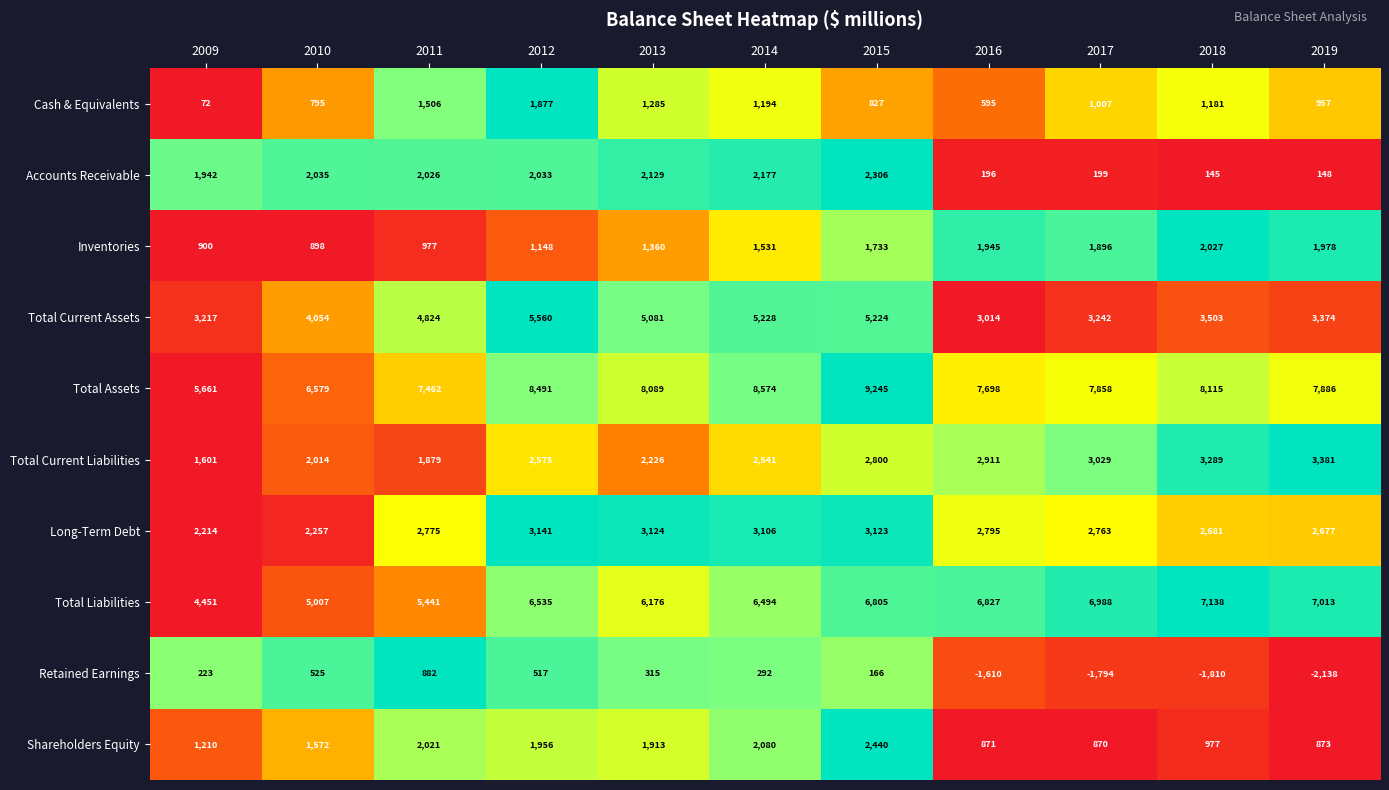

What is the sum of the Total Liabilities values at 2012 and 2010?

11542